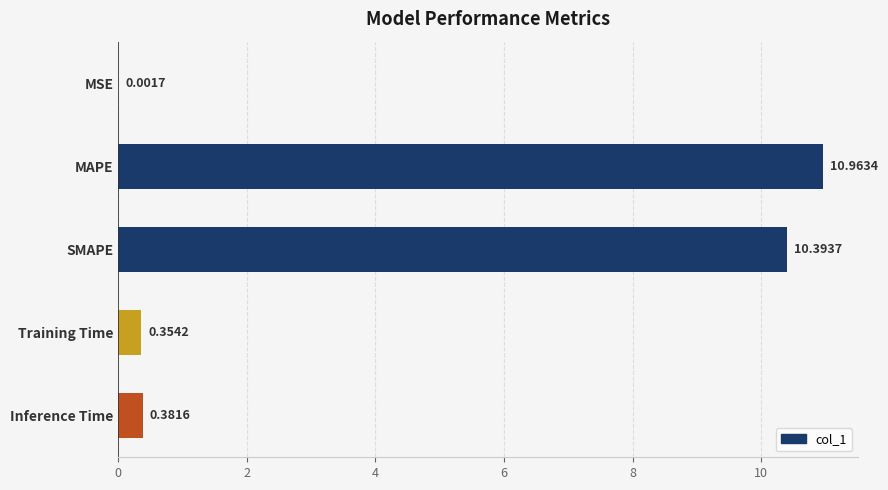

How many series are shown in this chart?

1